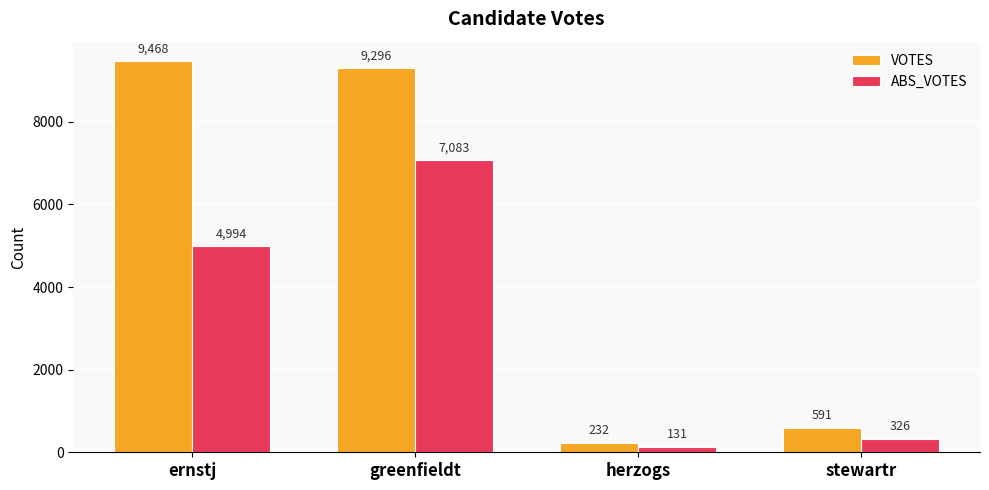

What is the difference between the maximum and minimum values in the ABS_VOTES series?

6952